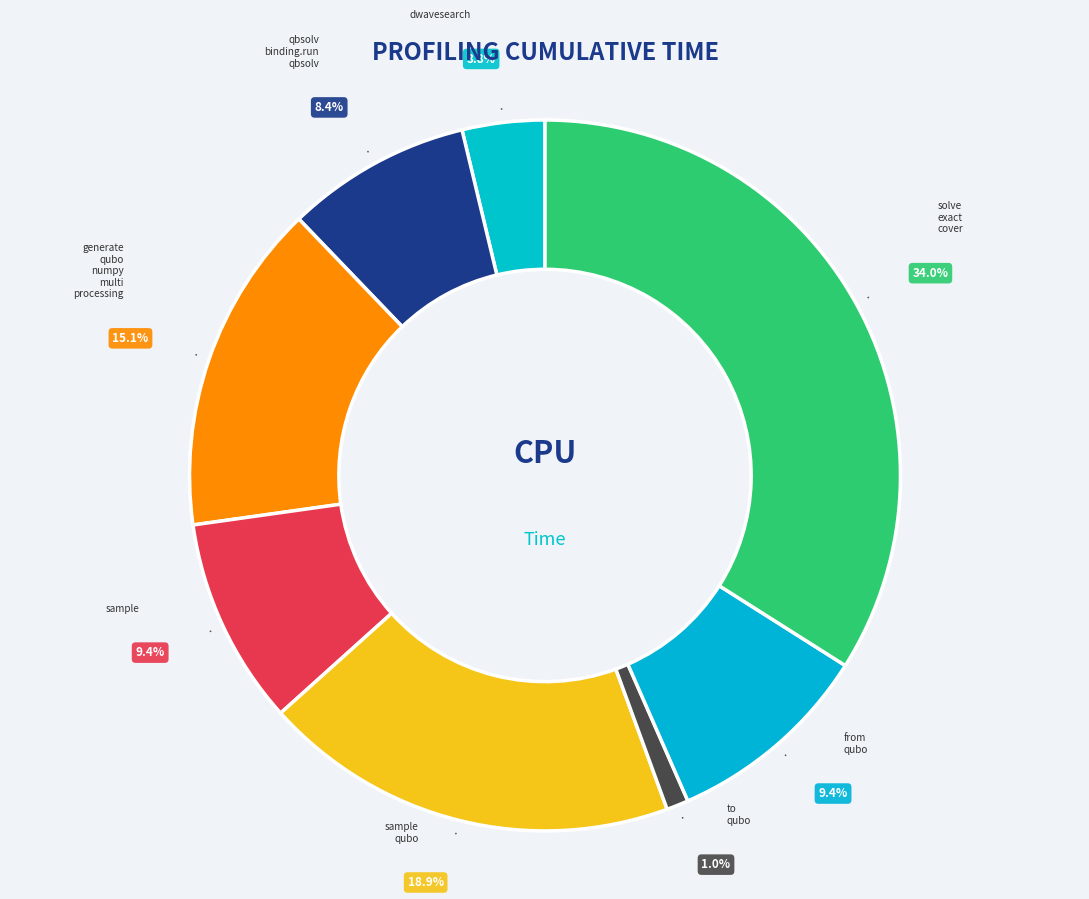

Is there any slice that represents more than half of the pie?

No